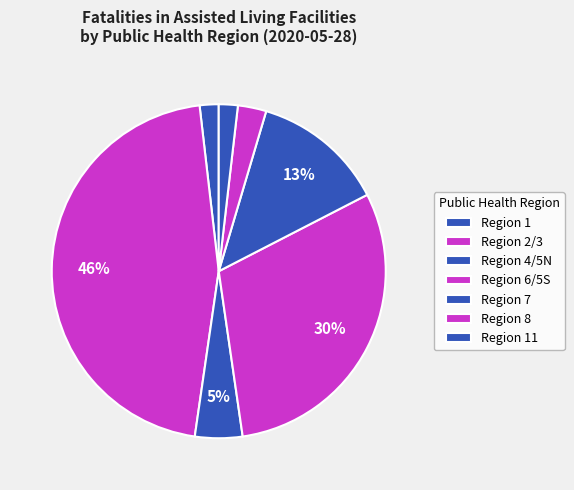

How many slices are in this pie chart?

7